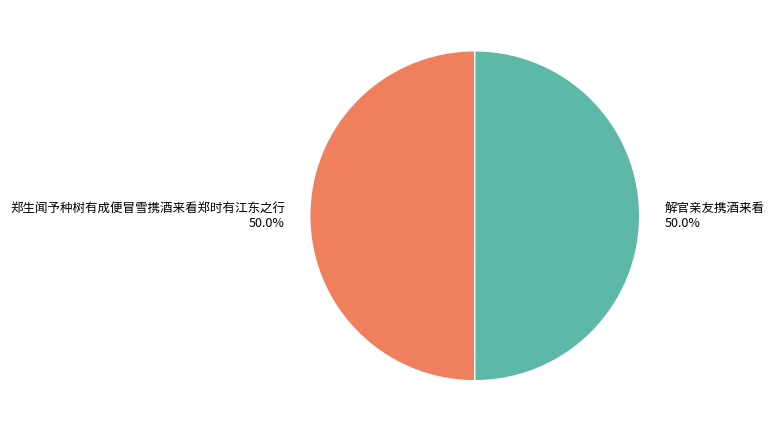

What is the ratio of the value at 解官亲友携酒来看 to the value at 郑生闻予种树有成便冒雪携酒来看郑时有江东之行?

1.0